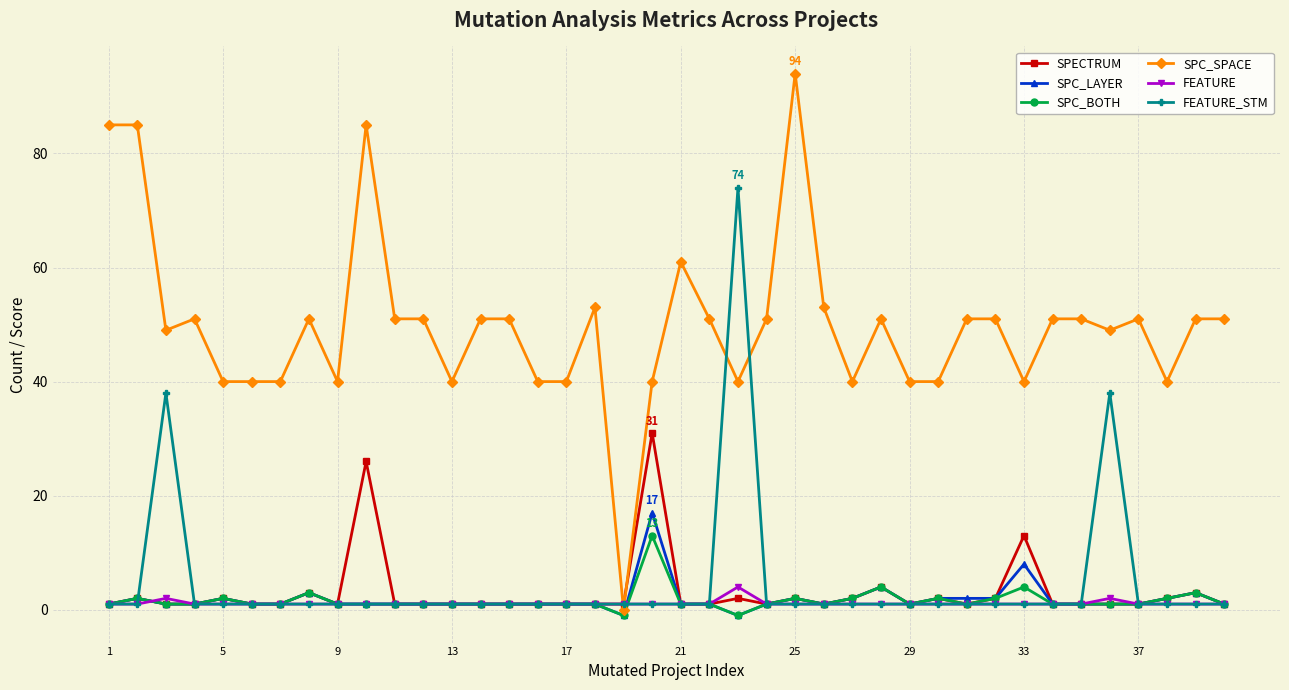

Which series has the widest spread of values?

SPC_SPACE